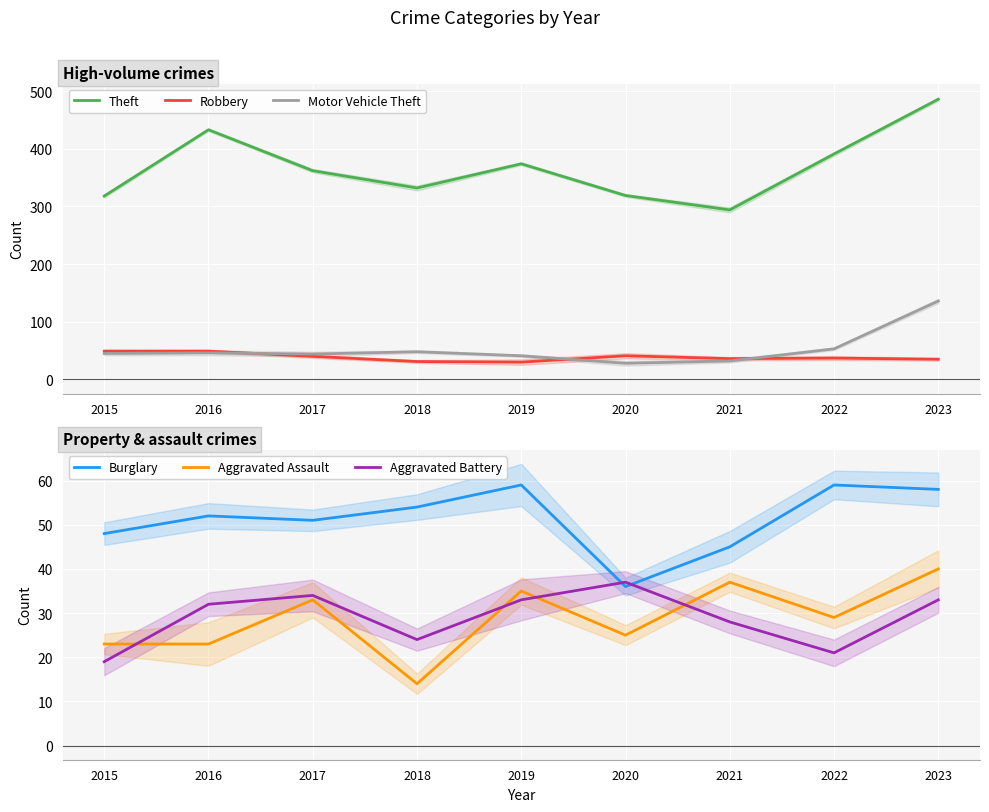

Reading right to left, transcribe all the data shown in this chart.

Theft: 486	391	294	319	374	332	362	433	318
Robbery: 35	37	36	41	30	31	40	49	49
Motor Vehicle Theft: 136	53	32	28	41	48	44	46	45
Burglary: 58	59	45	36	59	54	51	52	48
Aggravated Assault: 40	29	37	25	35	14	33	23	23
Aggravated Battery: 33	21	28	37	33	24	34	32	19